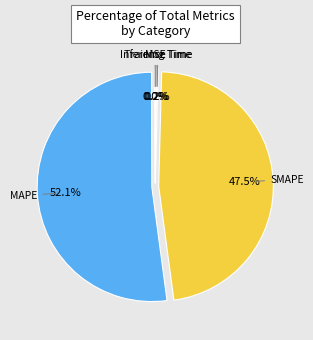

To the nearest percent, what is the average slice percentage?

20%